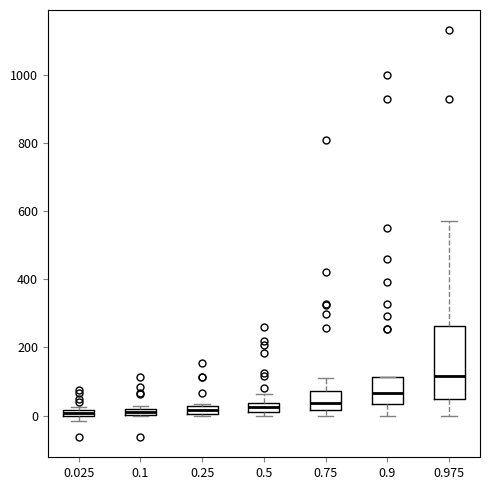

Where is the lower edge of the box at x = 0.25 on the y-axis? The values are not printed on the chart, so give them approximately, as read against the axis.

0